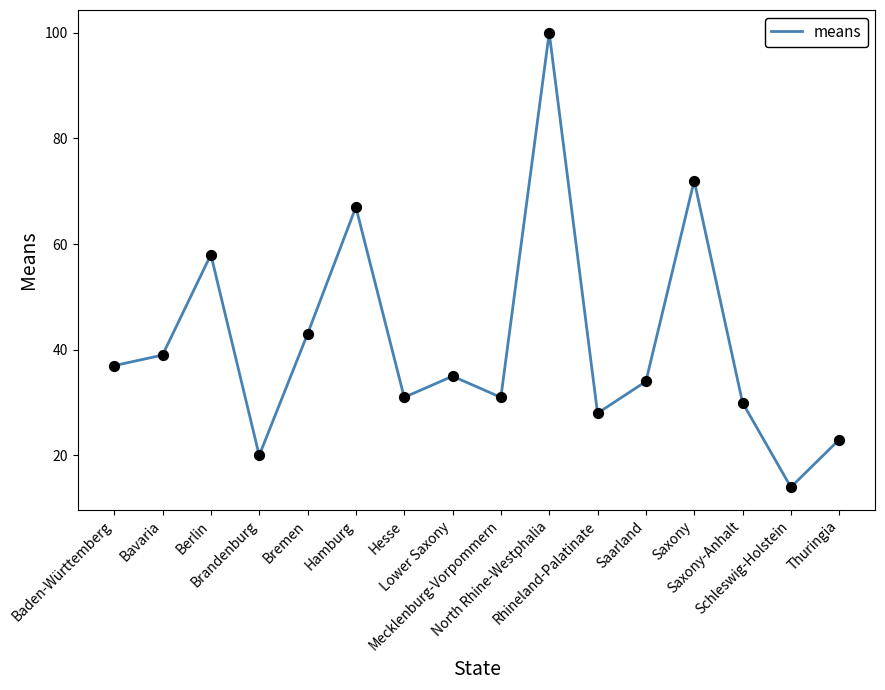

Which has a higher value, Saarland or Thuringia?

Saarland